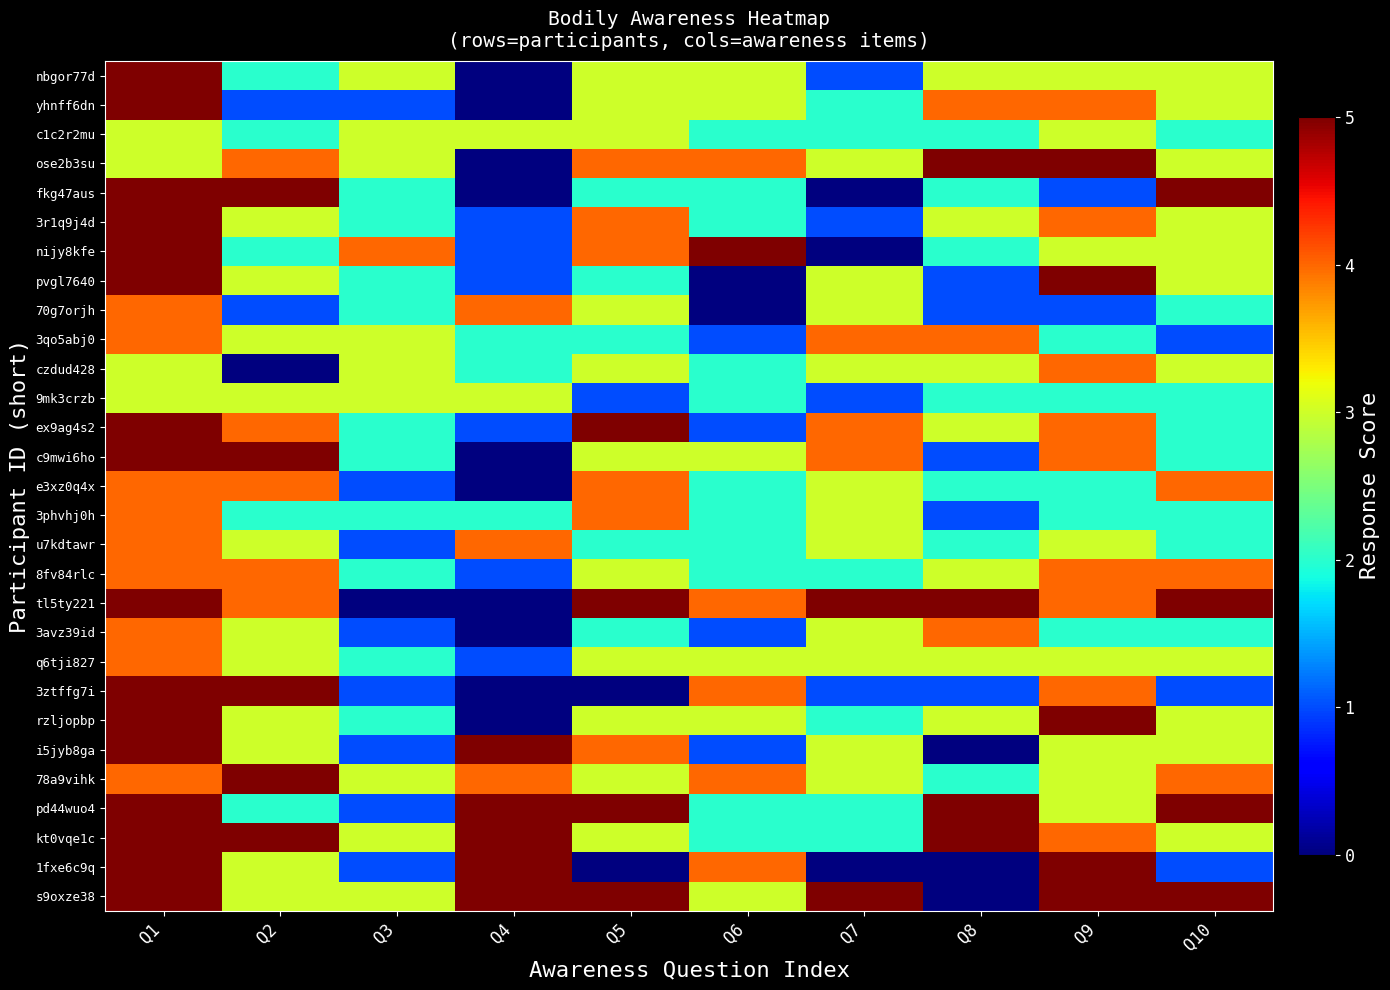

Reading left to right, list all the values displayed in this chart.

nbgor77d: Q1=5	Q2=2	Q3=3	Q4=0	Q5=3	Q6=3	Q7=1	Q8=3	Q9=3	Q10=3
yhnff6dn: Q1=5	Q2=1	Q3=1	Q4=0	Q5=3	Q6=3	Q7=2	Q8=4	Q9=4	Q10=3
c1c2r2mu: Q1=3	Q2=2	Q3=3	Q4=3	Q5=3	Q6=2	Q7=2	Q8=2	Q9=3	Q10=2
ose2b3su: Q1=3	Q2=4	Q3=3	Q4=0	Q5=4	Q6=4	Q7=3	Q8=5	Q9=5	Q10=3
fkg47aus: Q1=5	Q2=5	Q3=2	Q4=0	Q5=2	Q6=2	Q7=0	Q8=2	Q9=1	Q10=5
3r1q9j4d: Q1=5	Q2=3	Q3=2	Q4=1	Q5=4	Q6=2	Q7=1	Q8=3	Q9=4	Q10=3
nijy8kfe: Q1=5	Q2=2	Q3=4	Q4=1	Q5=4	Q6=5	Q7=0	Q8=2	Q9=3	Q10=3
pvgl7640: Q1=5	Q2=3	Q3=2	Q4=1	Q5=2	Q6=0	Q7=3	Q8=1	Q9=5	Q10=3
70g7orjh: Q1=4	Q2=1	Q3=2	Q4=4	Q5=3	Q6=0	Q7=3	Q8=1	Q9=1	Q10=2
3qo5abj0: Q1=4	Q2=3	Q3=3	Q4=2	Q5=2	Q6=1	Q7=4	Q8=4	Q9=2	Q10=1
czdud428: Q1=3	Q2=0	Q3=3	Q4=2	Q5=3	Q6=2	Q7=3	Q8=3	Q9=4	Q10=3
9mk3crzb: Q1=3	Q2=3	Q3=3	Q4=3	Q5=1	Q6=2	Q7=1	Q8=2	Q9=2	Q10=2
ex9ag4s2: Q1=5	Q2=4	Q3=2	Q4=1	Q5=5	Q6=1	Q7=4	Q8=3	Q9=4	Q10=2
c9mwi6ho: Q1=5	Q2=5	Q3=2	Q4=0	Q5=3	Q6=3	Q7=4	Q8=1	Q9=4	Q10=2
e3xz0q4x: Q1=4	Q2=4	Q3=1	Q4=0	Q5=4	Q6=2	Q7=3	Q8=2	Q9=2	Q10=4
3phvhj0h: Q1=4	Q2=2	Q3=2	Q4=2	Q5=4	Q6=2	Q7=3	Q8=1	Q9=2	Q10=2
u7kdtawr: Q1=4	Q2=3	Q3=1	Q4=4	Q5=2	Q6=2	Q7=3	Q8=2	Q9=3	Q10=2
8fv84rlc: Q1=4	Q2=4	Q3=2	Q4=1	Q5=3	Q6=2	Q7=2	Q8=3	Q9=4	Q10=4
tl5ty221: Q1=5	Q2=4	Q3=0	Q4=0	Q5=5	Q6=4	Q7=5	Q8=5	Q9=4	Q10=5
3avz39id: Q1=4	Q2=3	Q3=1	Q4=0	Q5=2	Q6=1	Q7=3	Q8=4	Q9=2	Q10=2
q6tji827: Q1=4	Q2=3	Q3=2	Q4=1	Q5=3	Q6=3	Q7=3	Q8=3	Q9=3	Q10=3
3ztffg7i: Q1=5	Q2=5	Q3=1	Q4=0	Q5=0	Q6=4	Q7=1	Q8=1	Q9=4	Q10=1
rzljopbp: Q1=5	Q2=3	Q3=2	Q4=0	Q5=3	Q6=3	Q7=2	Q8=3	Q9=5	Q10=3
i5jyb8ga: Q1=5	Q2=3	Q3=1	Q4=5	Q5=4	Q6=1	Q7=3	Q8=0	Q9=3	Q10=3
78a9vihk: Q1=4	Q2=5	Q3=3	Q4=4	Q5=3	Q6=4	Q7=3	Q8=2	Q9=3	Q10=4
pd44wuo4: Q1=5	Q2=2	Q3=1	Q4=5	Q5=5	Q6=2	Q7=2	Q8=5	Q9=3	Q10=5
kt0vqe1c: Q1=5	Q2=5	Q3=3	Q4=5	Q5=3	Q6=2	Q7=2	Q8=5	Q9=4	Q10=3
1fxe6c9q: Q1=5	Q2=3	Q3=1	Q4=5	Q5=0	Q6=4	Q7=0	Q8=0	Q9=5	Q10=1
s9oxze38: Q1=5	Q2=3	Q3=3	Q4=5	Q5=5	Q6=3	Q7=5	Q8=0	Q9=5	Q10=5